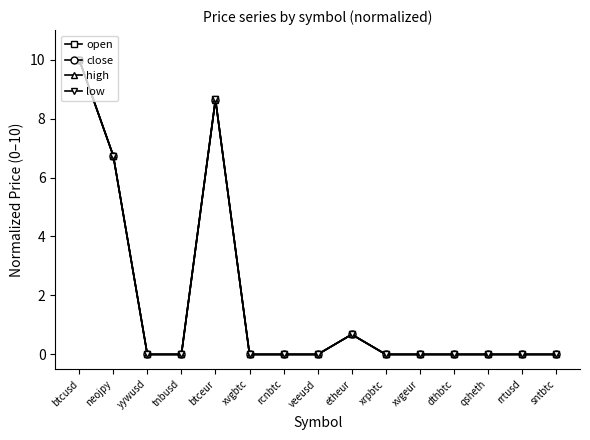

How many data points does each series have?

15